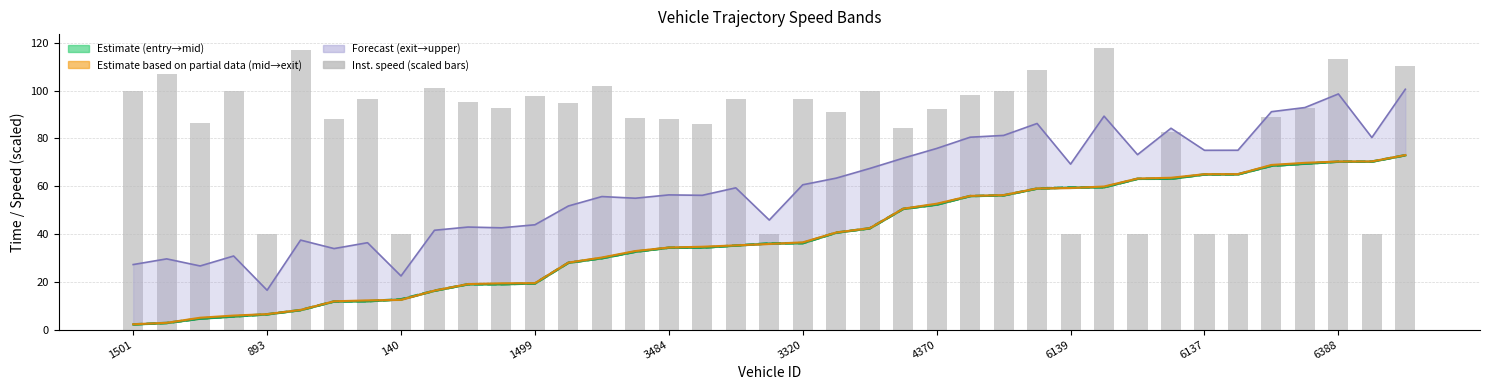

Reading right to left, what are all the values shown in this chart?

entry: 72.9	70.3	70.2	69.4	68.5	64.9	64.9	63.1	63.1	59.5	59.4	59.0	56.1	55.8	52.3	50.5	42.3	40.5	36.1	36.0	35.1	34.3	34.2	32.6	29.8	27.9	19.3	19.0	18.9	16.2	12.6	11.8	11.7	8.1	6.4	5.5	4.6	2.7	2.1
mid: 73.0	70.3	70.3	69.4	68.6	65.0	64.9	63.1	63.1	59.6	59.5	59.0	56.2	55.9	52.3	50.5	42.4	40.6	36.2	36.1	35.2	34.3	34.3	32.6	29.9	28.0	19.3	19.0	19.0	16.3	12.7	11.9	11.8	8.2	6.4	5.5	4.6	2.8	2.2
exit: 73.0	70.4	70.3	69.8	68.9	65.1	65.0	63.5	63.2	59.9	59.2	59.1	56.3	56.0	52.7	50.6	42.4	40.6	36.5	35.8	35.2	34.7	34.4	32.9	30.2	28.1	19.5	19.4	19.1	16.3	12.5	12.2	11.9	8.2	6.5	5.9	5.0	2.8	2.2
instspeed (scaled): 110.2	40.0	113.1	92.6	89.1	40.0	40.0	82.9	40.0	117.8	40.0	108.7	99.9	98.2	92.5	84.6	99.9	91.0	96.4	40.0	96.3	86.1	88.1	88.4	102.0	94.7	97.7	92.9	95.4	101.0	40.0	96.6	88.2	116.9	40.0	99.7	86.6	107.0	99.9